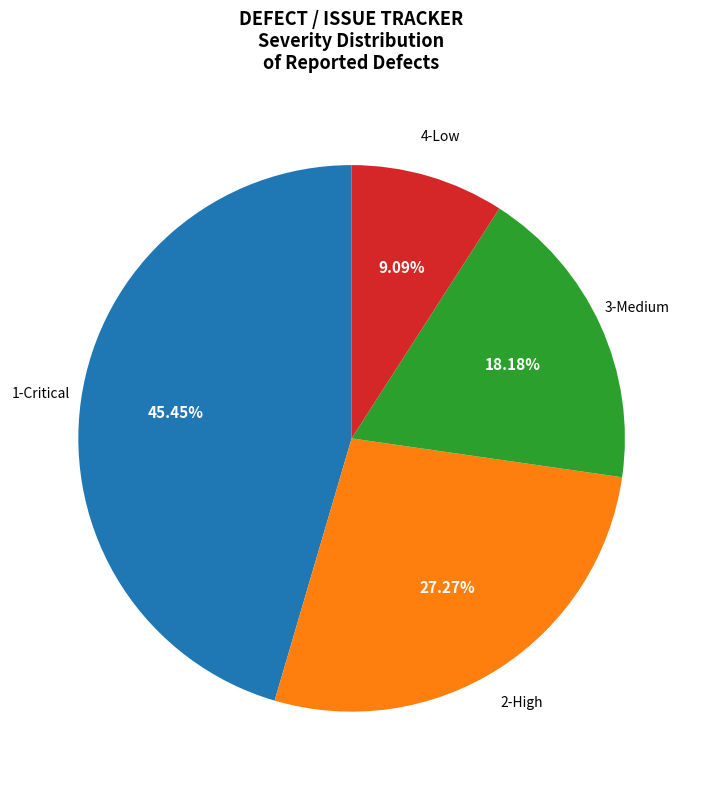

Is there any slice that represents more than half of the pie?

No